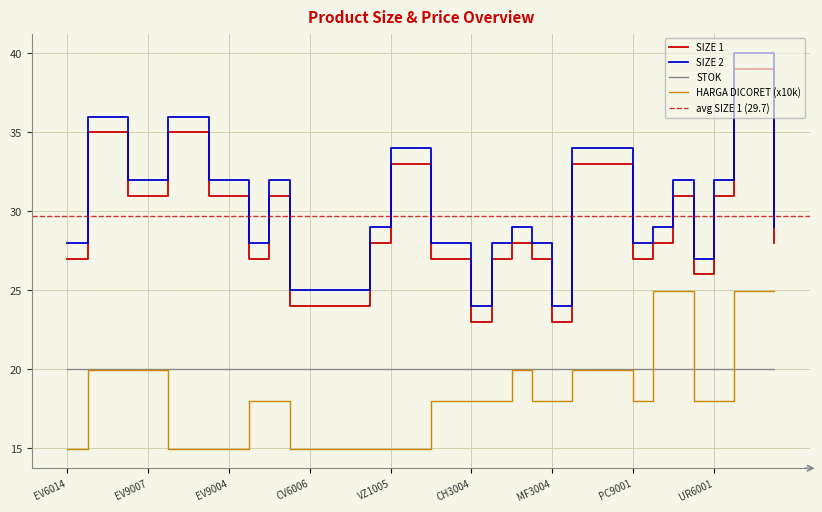

Between VZ3007 and VN1003, which series saw the biggest shift?

HARGA DICORET